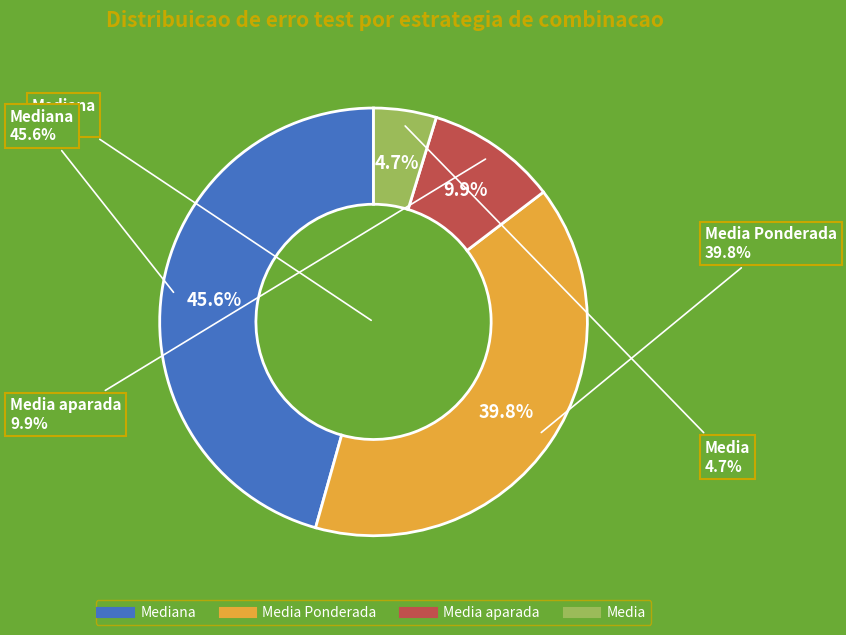

Between Mediana and Media aparada, which is larger?

Mediana